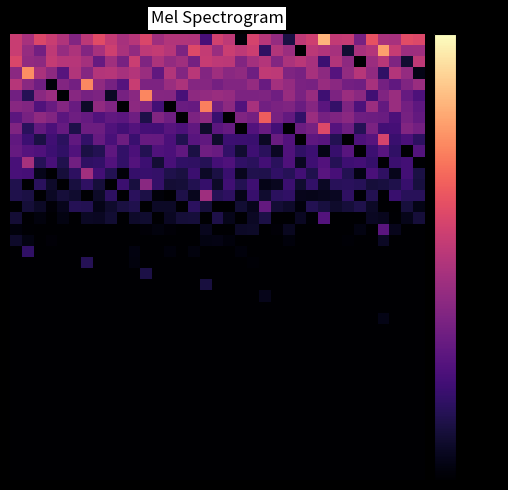

What is the minimum value shown in the chart?

-55.0